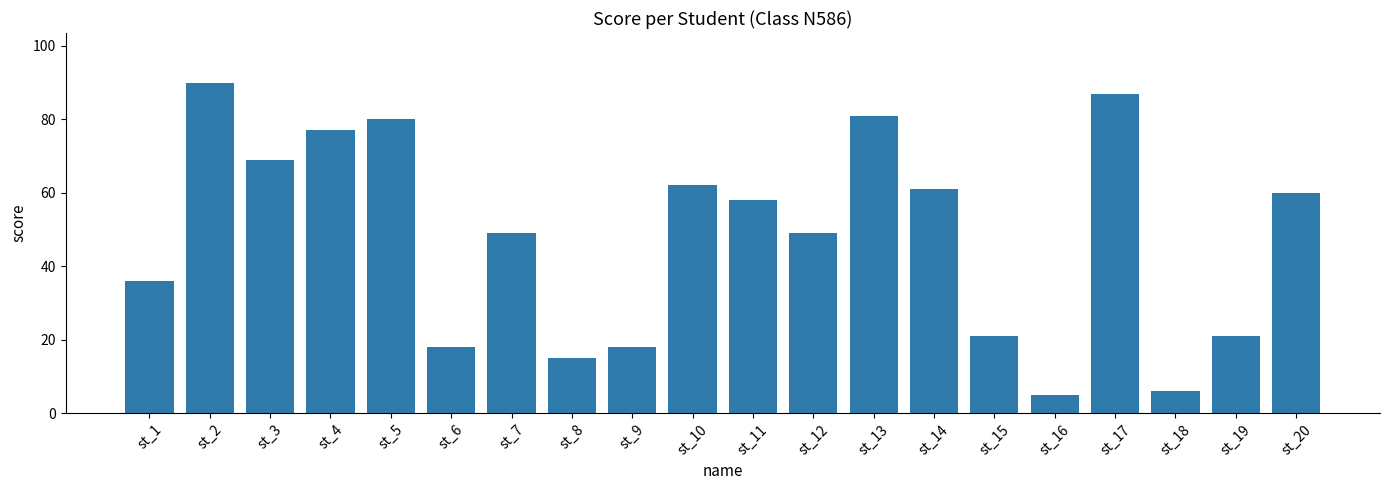

What value does the data have at st_8, to the nearest 5?

15